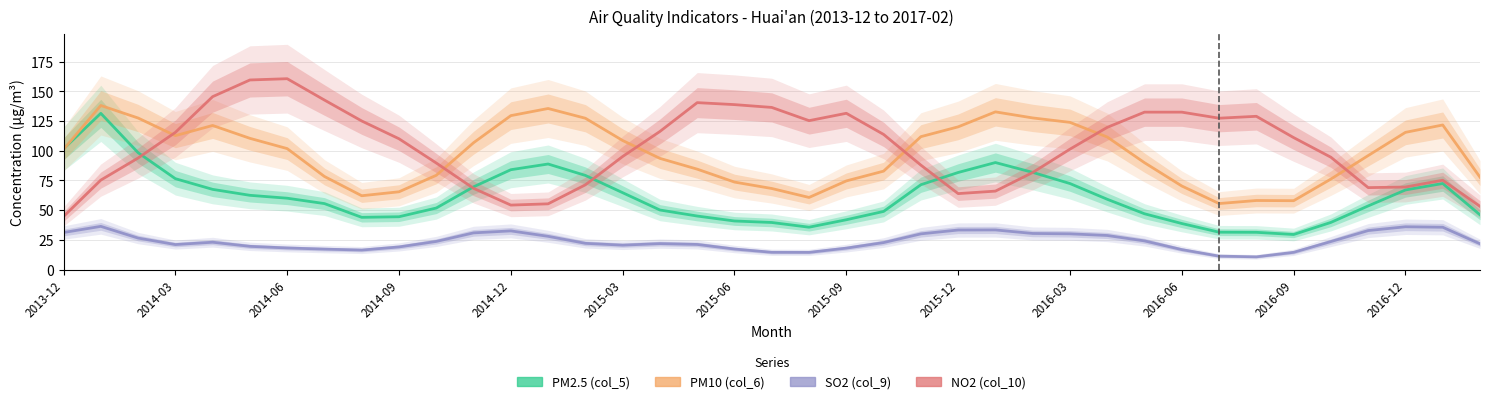

Does the chart display data point markers on the line(s)?

No